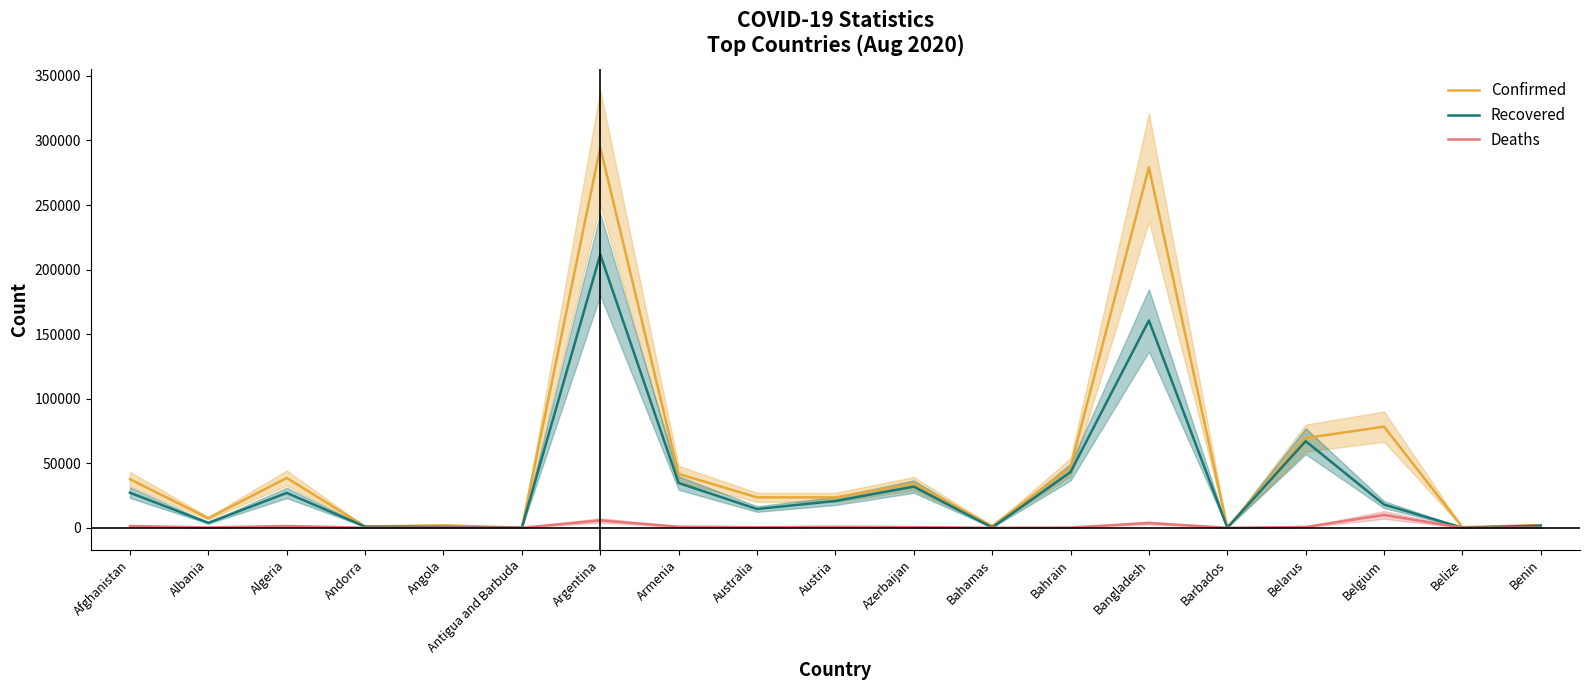

What is the total value across all series at Andorra?

1905